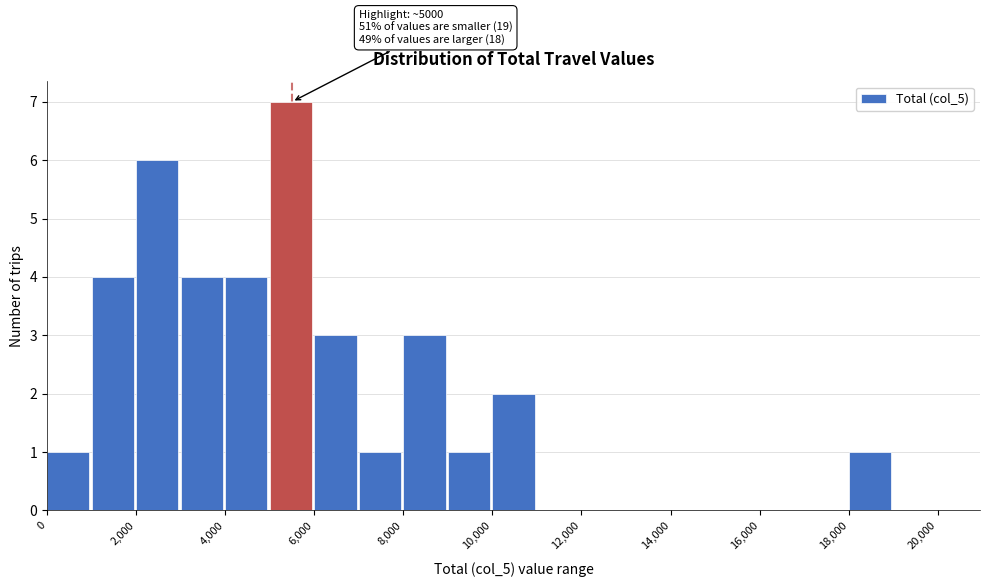

Over which range of the x-axis is the bar tallest?

5000 to 6000